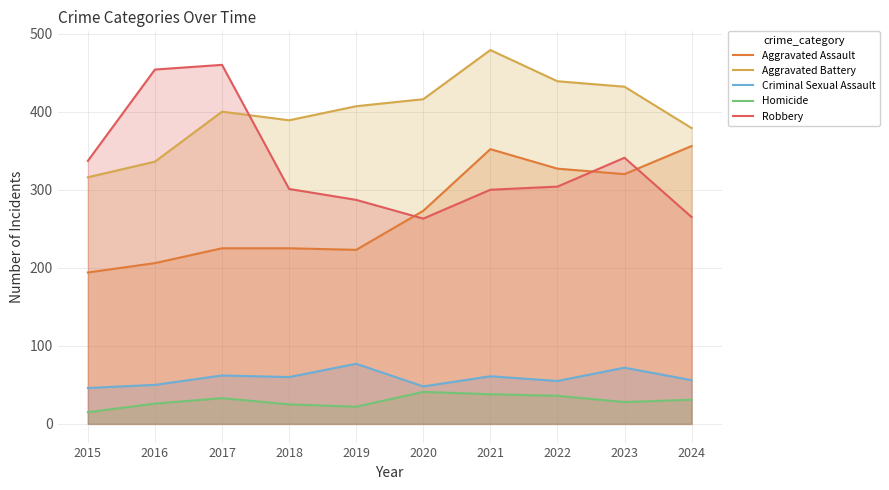

Which category has the lowest value across all series?

2015